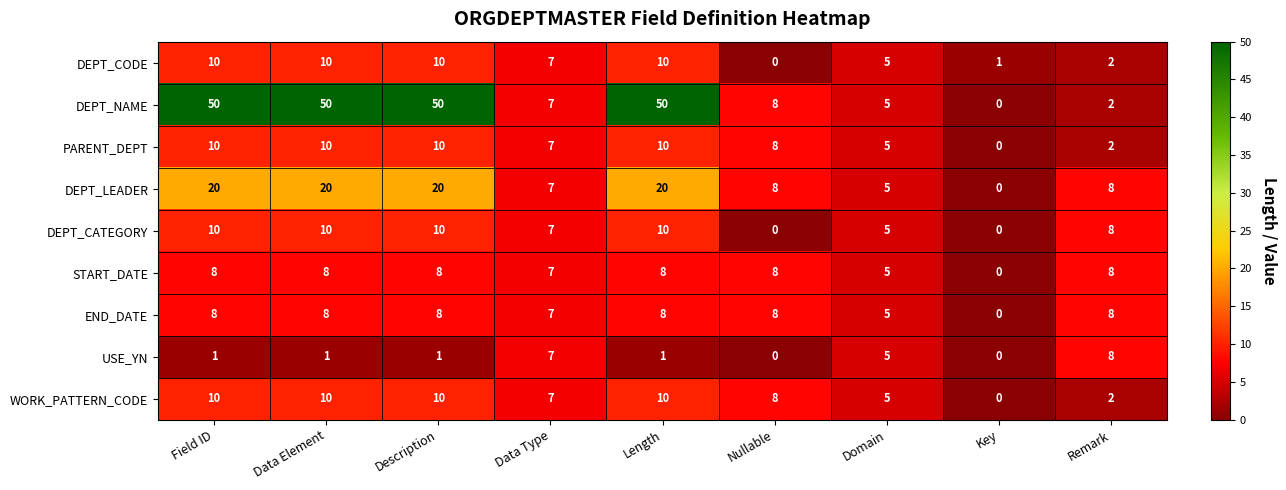

At how many categories does at least one series exceed 20?

4